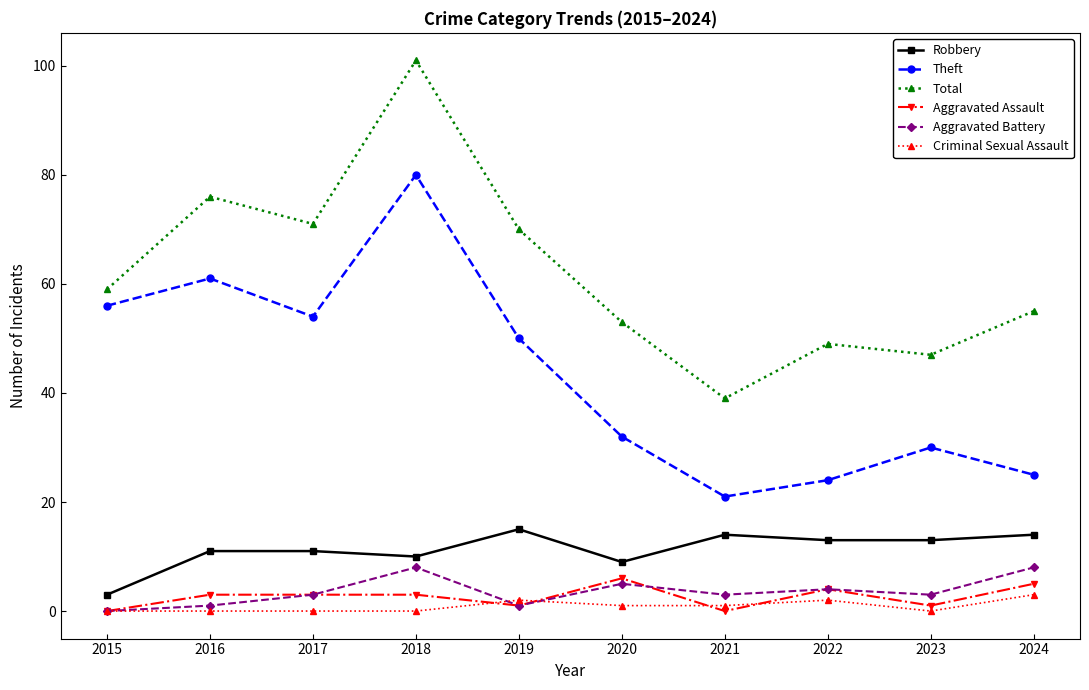

Is the value of Theft at 2024 greater than the value of Aggravated Assault at 2017?

Yes